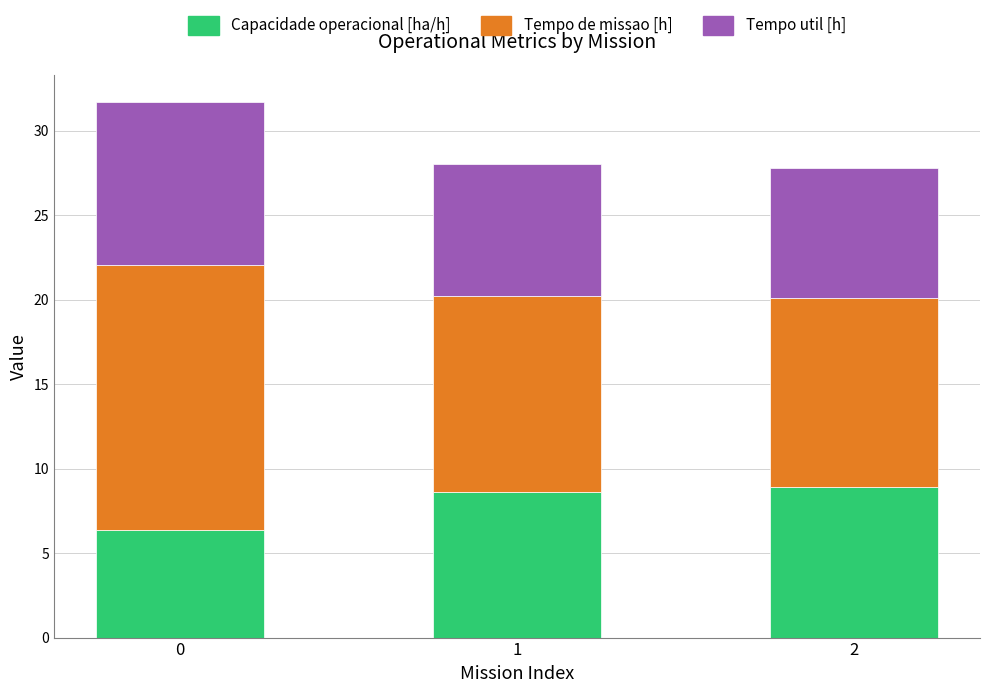

True or false: Capacidade operacional [ha/h] has a value of 2.6 at 0.

False